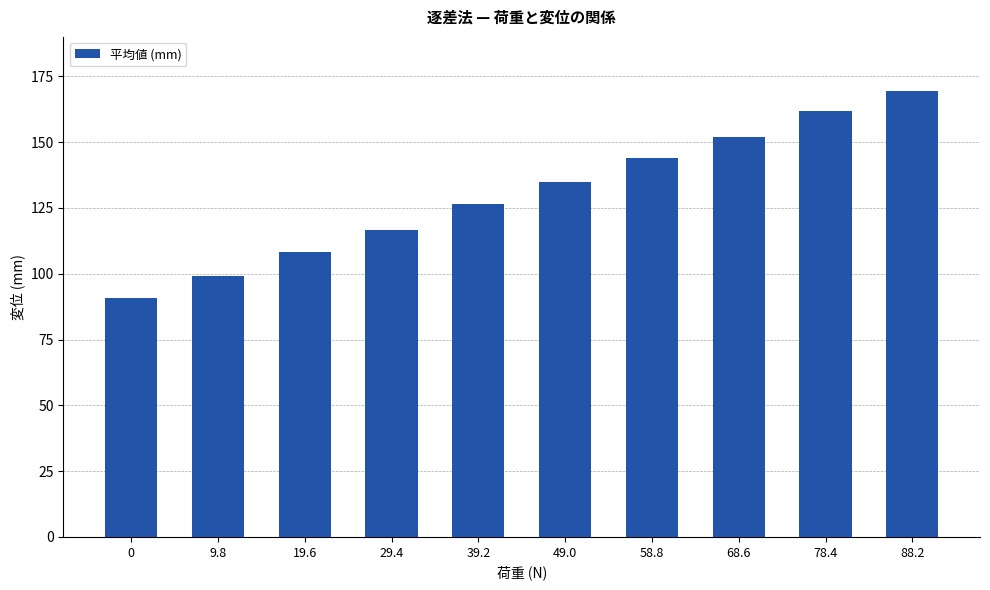

What is the ratio of the value at 78.4 to the value at 68.6?

1.1